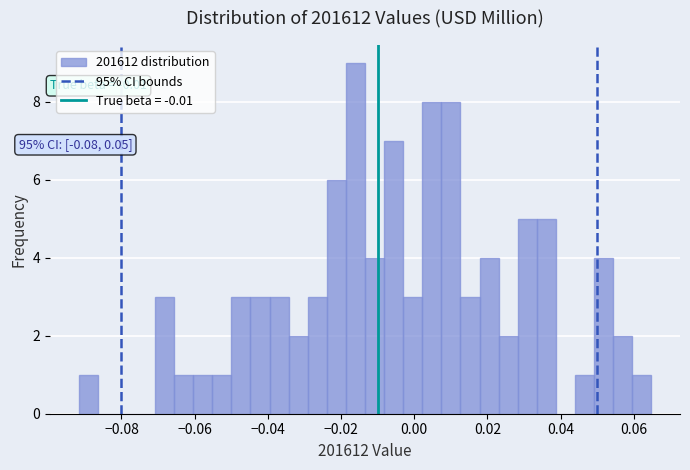

Around what value on the x-axis is the tallest bar? Give the approximate position of its centre, as read against the axis.

-0.016